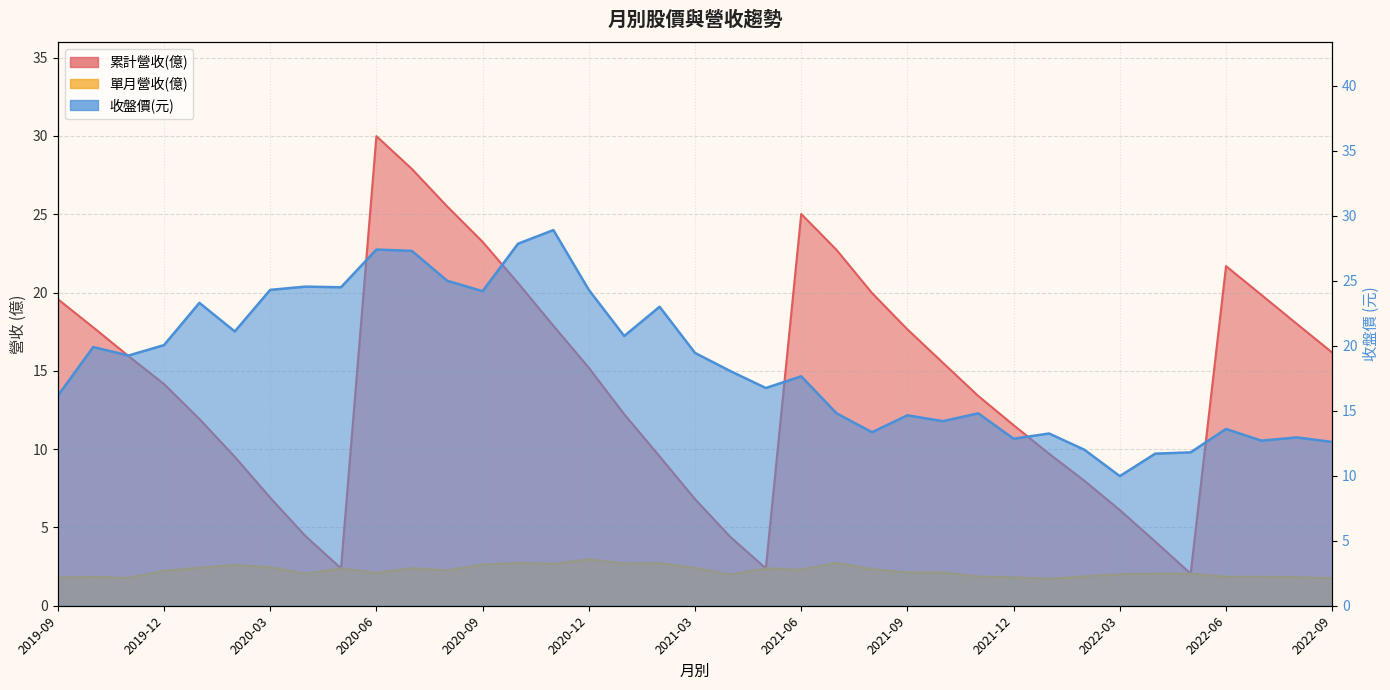

What is the value of the 單月營收(億) point at the 12th from the left?

2.3